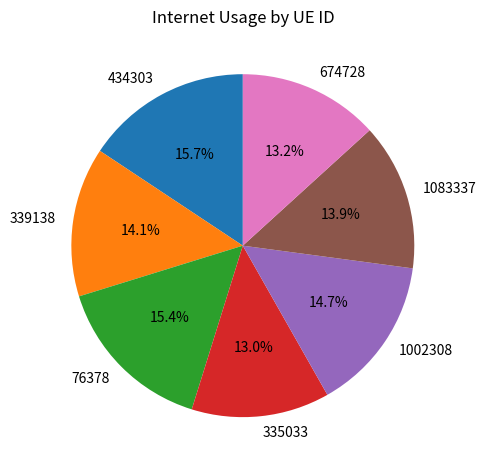

Which has a higher value, 434303 or 1002308?

434303